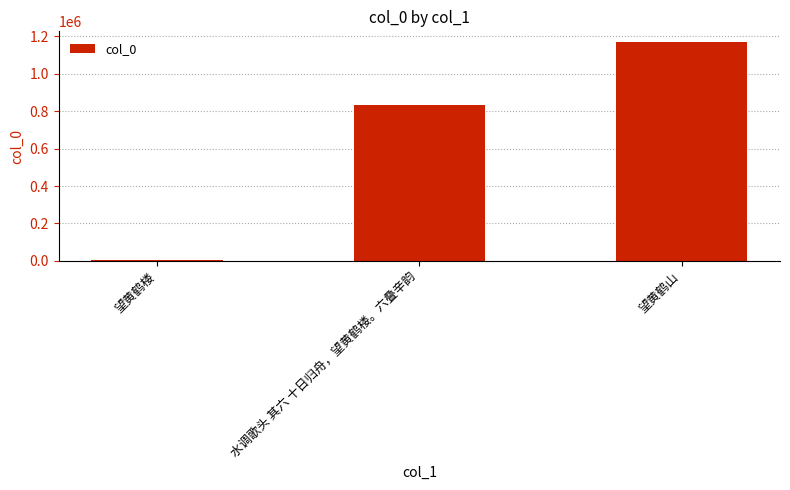

Where is the data nearest to the value 586966?

水调歌头 其六 十日归舟，望黄鹤楼。六叠辛韵